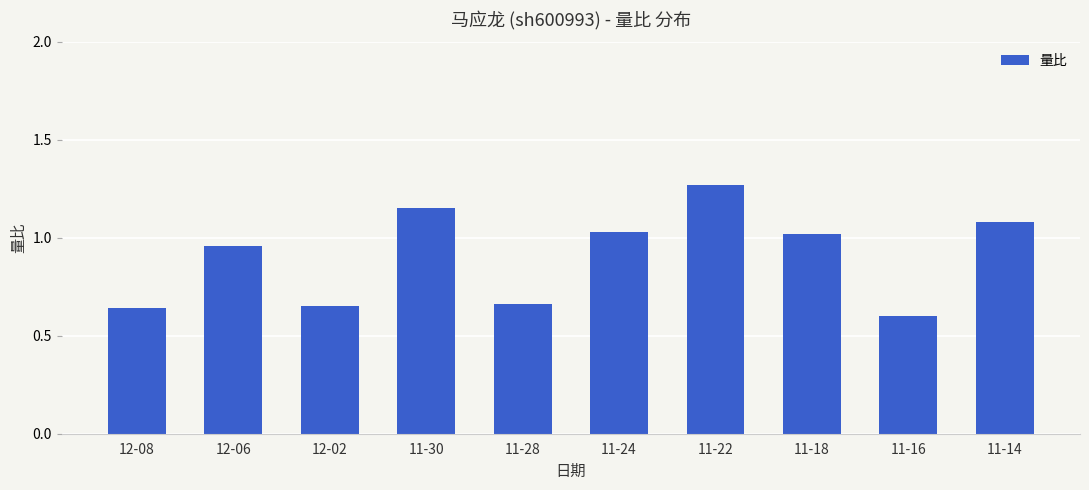

Count the number of data series in this chart.

1